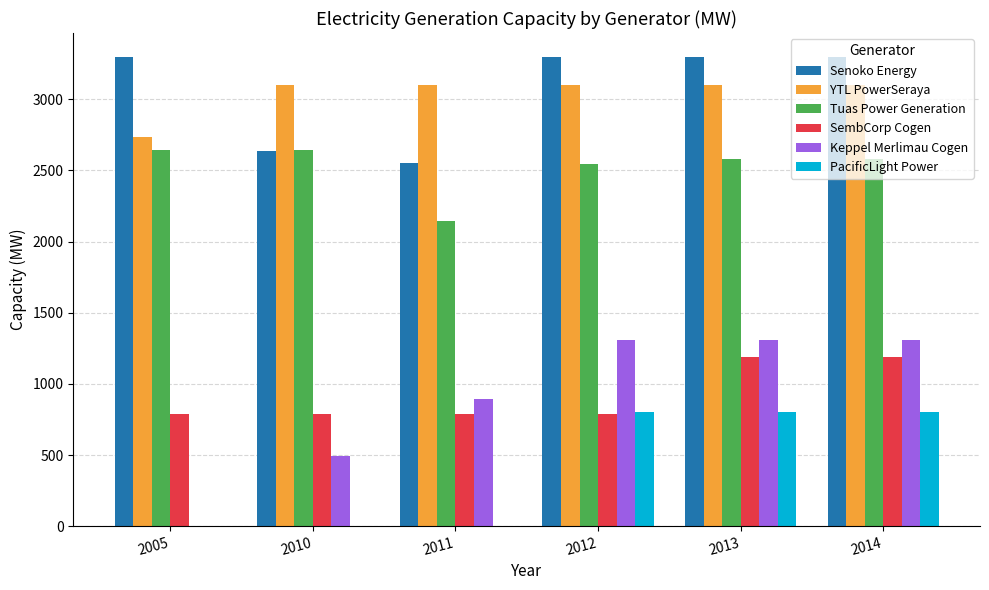

The value of SembCorp Cogen at 2014 is 1188.8. True or false?

True